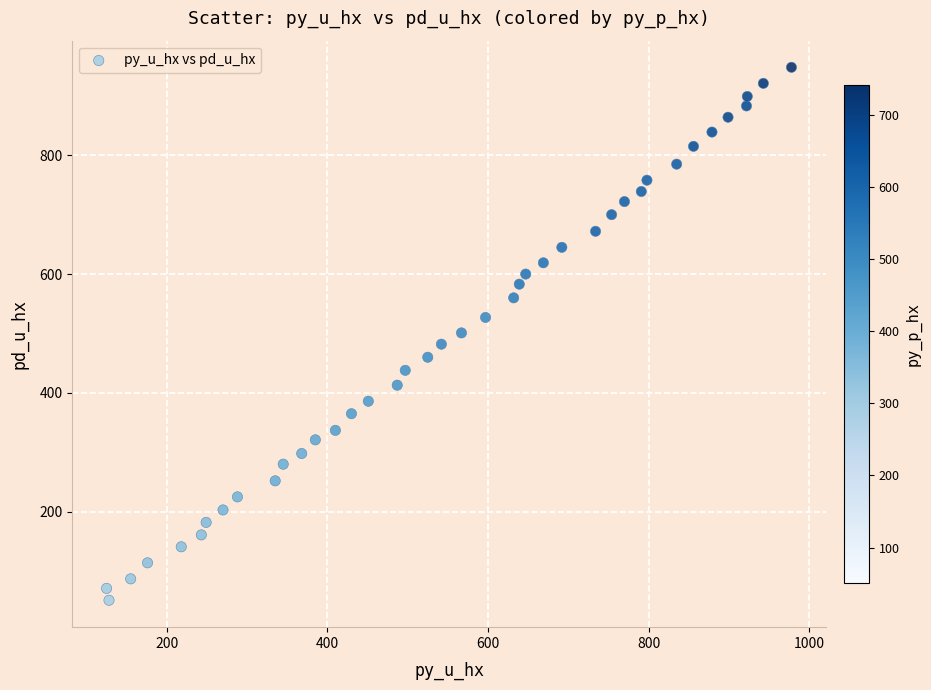

What is the range of X values (max minus min)?

853